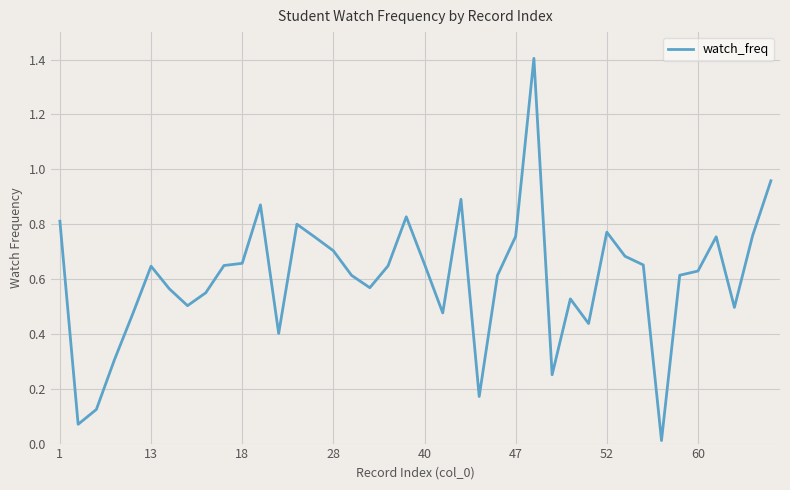

Is this an area chart (filled region under the line)?

No